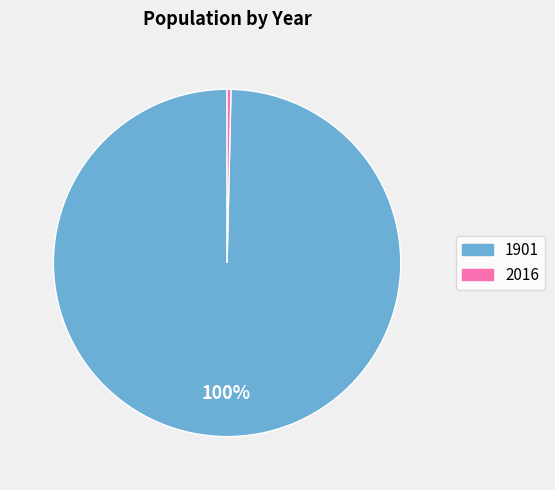

What percentage is the 1901 slice, to the nearest percent?

100%